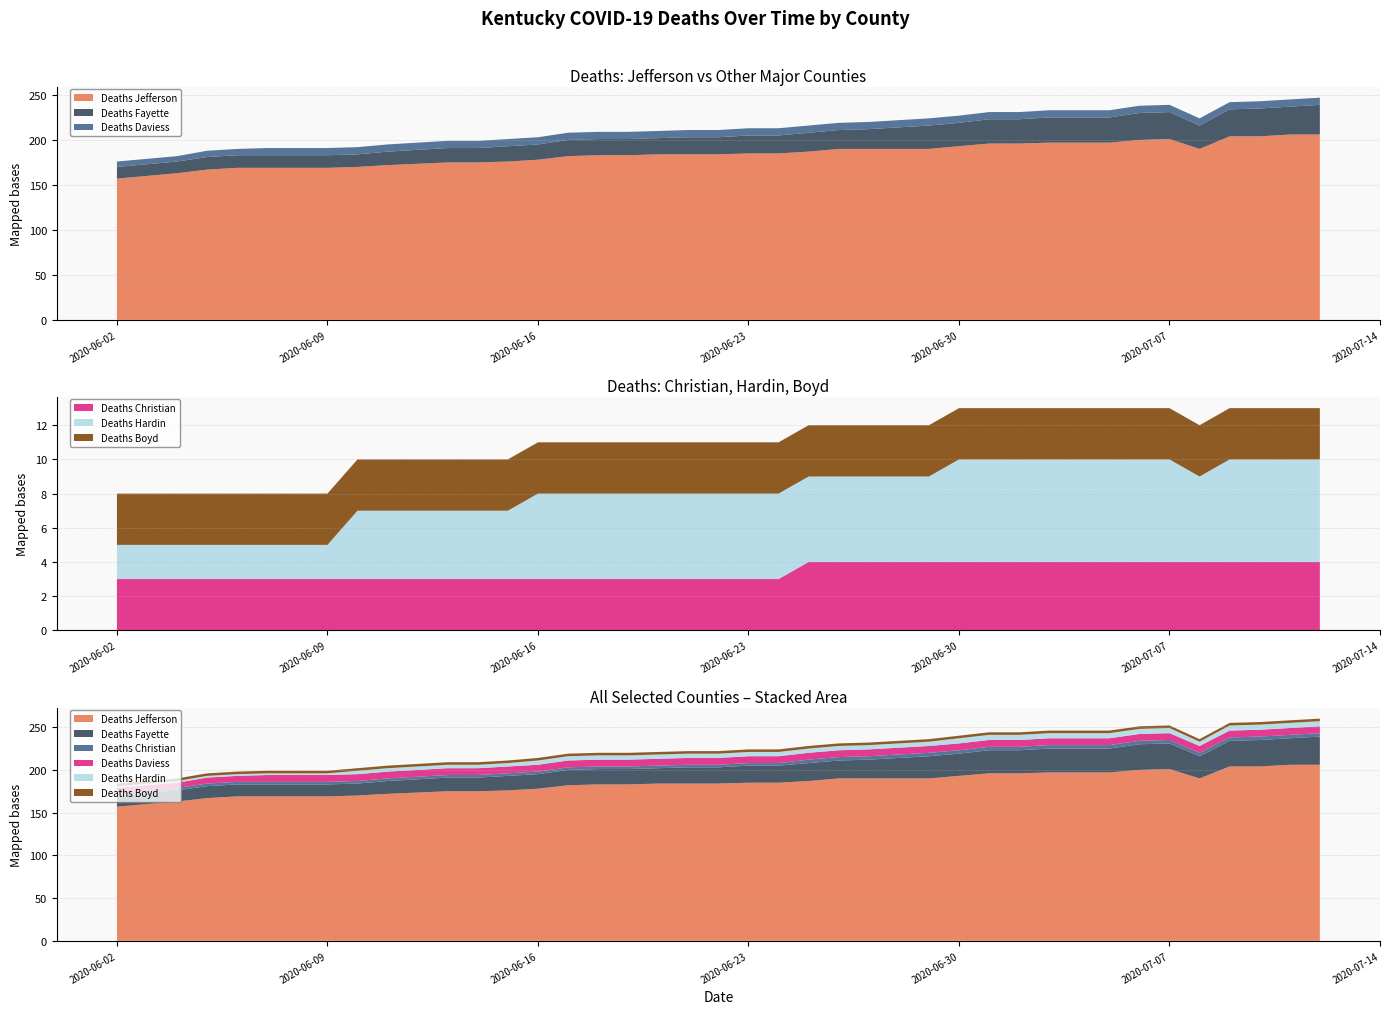

Reading left to right, list all the values displayed in this chart.

Deaths Jefferson: 157	160	163	167	169	169	169	169	170	172	175	175	176	178	182	183	183	184	184	184	185	185	187	190	190	190	190	193	196	196	197	197	197	200	201	190	204	204	206	206
Deaths Fayette: 13	13	13	14	14	14	14	14	14	15	16	16	17	17	18	18	18	18	19	19	20	20	21	21	22	24	26	26	27	27	28	28	28	30	30	26	30	31	31	33
Deaths Christian: 3	3	3	3	3	3	3	3	3	3	3	3	3	3	3	3	3	3	3	3	3	3	4	4	4	4	4	4	4	4	4	4	4	4	4	4	4	4	4	4
Deaths Daviess: 6	6	6	7	7	8	8	8	8	8	8	8	8	8	8	8	8	8	8	8	8	8	8	8	8	8	8	8	8	8	8	8	8	8	8	8	8	8	8	8
Deaths Hardin: 2	2	2	2	2	2	2	2	4	4	4	4	4	5	5	5	5	5	5	5	5	5	5	5	5	5	5	6	6	6	6	6	6	6	6	5	6	6	6	6
Deaths Boyd: 3	3	3	3	3	3	3	3	3	3	3	3	3	3	3	3	3	3	3	3	3	3	3	3	3	3	3	3	3	3	3	3	3	3	3	3	3	3	3	3